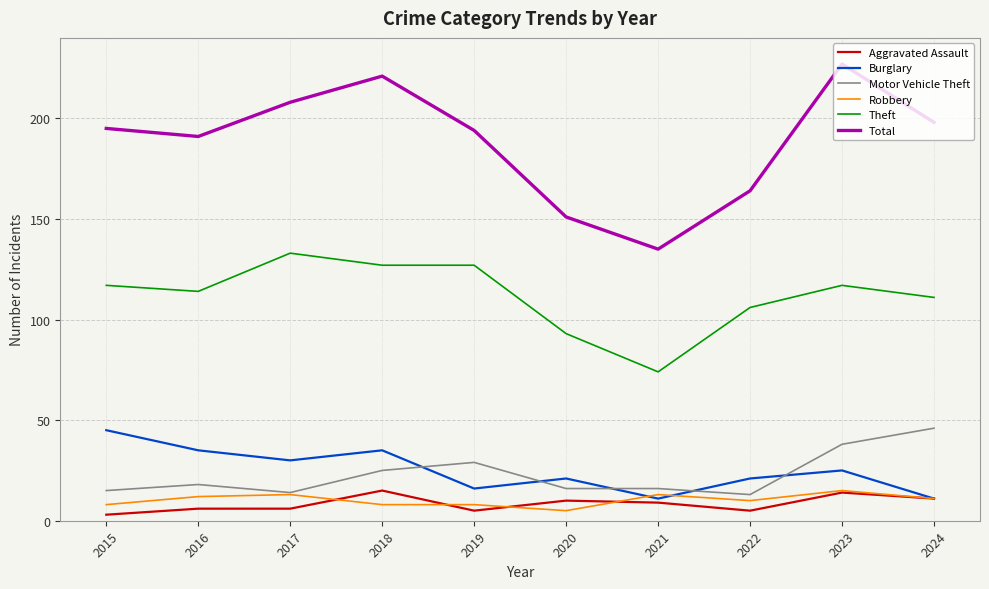

True or false: Robbery and Total cross at least once.

False